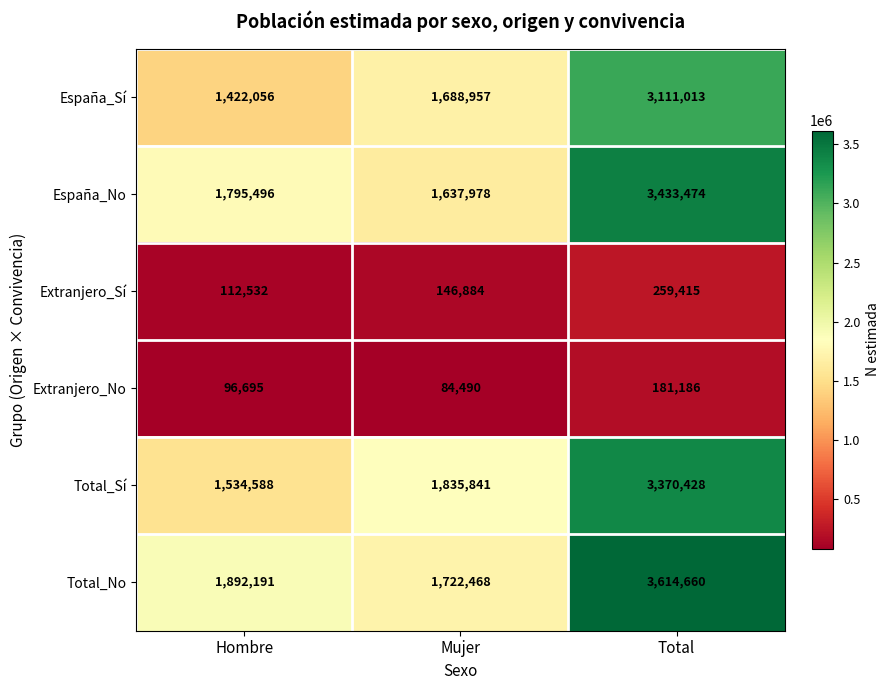

The value of Extranjero_No at Total is 181186. True or false?

True